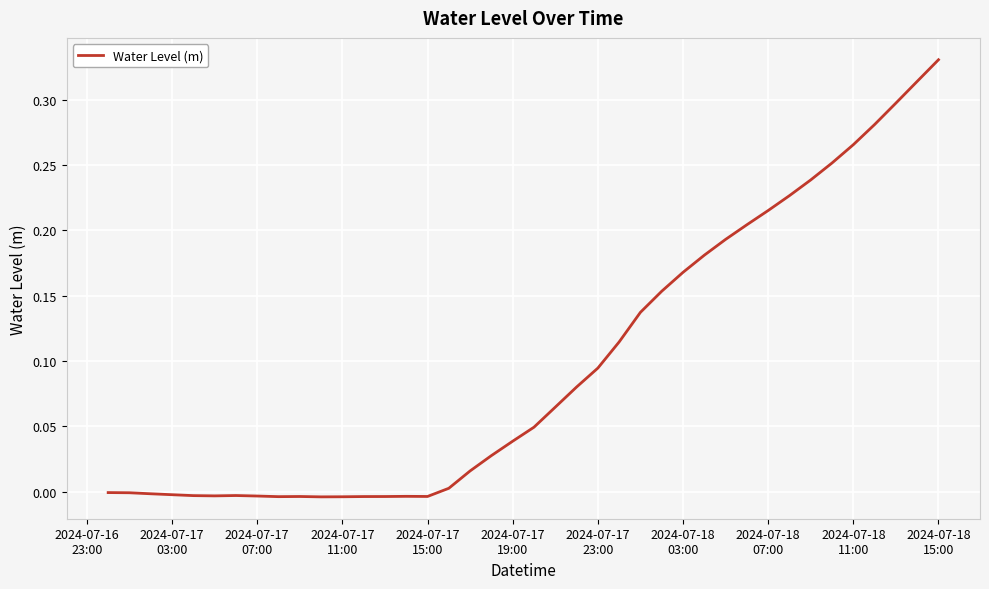

Is this an area chart (filled region under the line)?

No